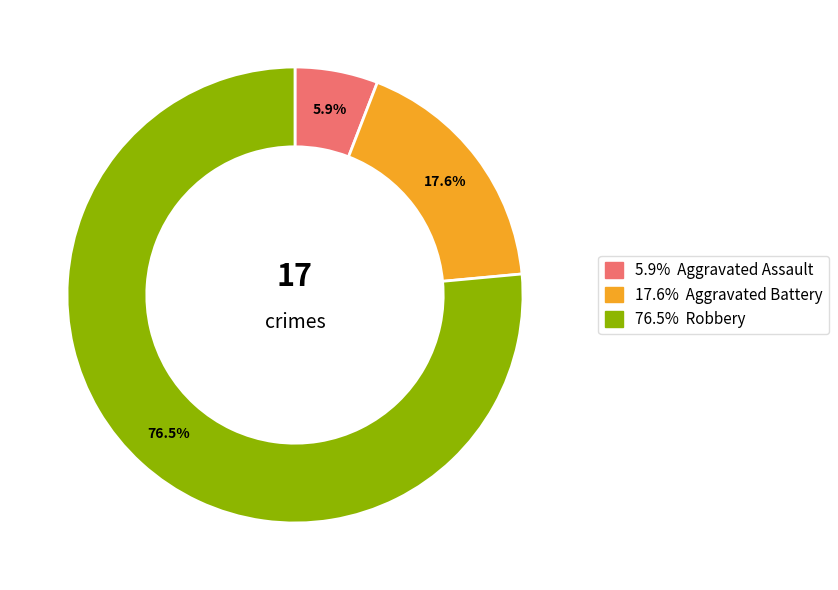

Does any single category account for the majority?

Yes